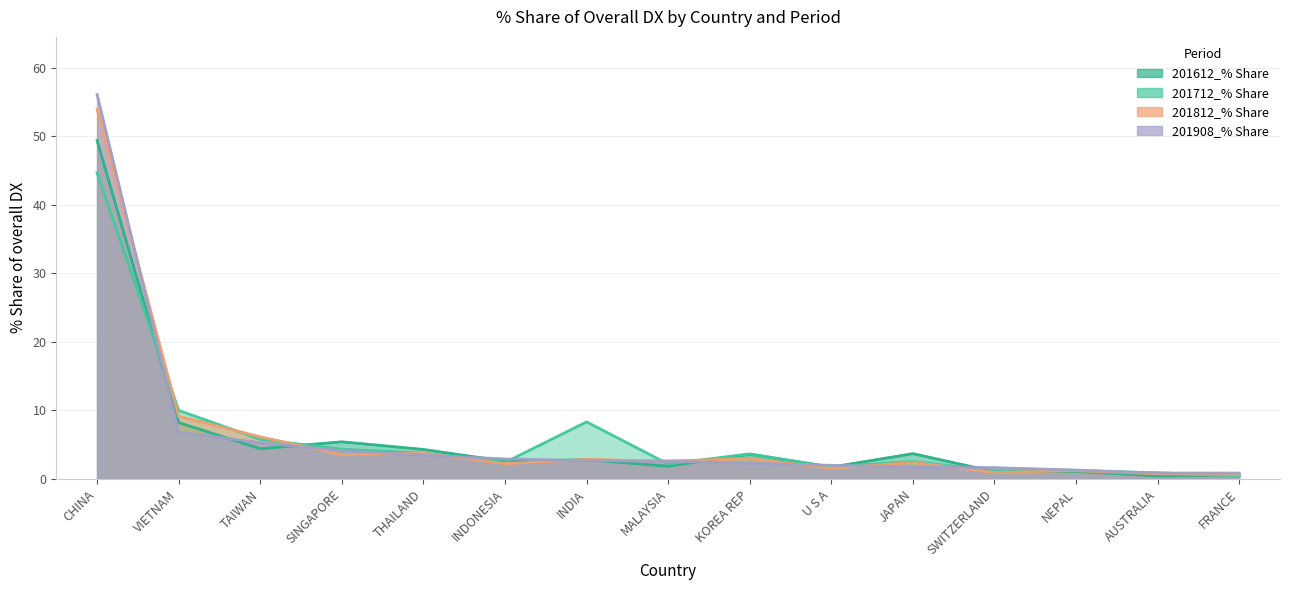

Reading right to left, list all the values displayed in this chart.

201612_% Share: 0.6	0.4	1.1	1.1	3.7	1.7	3.6	1.9	2.8	2.6	4.3	5.4	4.4	8.2	49.4
201712_% Share: 0.5	0.9	1.2	1.2	2.6	1.7	3.7	2.2	8.3	2.4	3.8	4.3	5.8	10.0	44.7
201812_% Share: 0.7	0.7	1.2	0.9	2.4	1.6	3.0	2.6	2.9	2.2	3.8	3.6	6.1	9.2	53.9
201908_% Share: 0.9	0.9	1.3	1.6	1.7	2.0	2.3	2.6	2.7	2.9	3.5	4.1	5.3	6.8	56.1